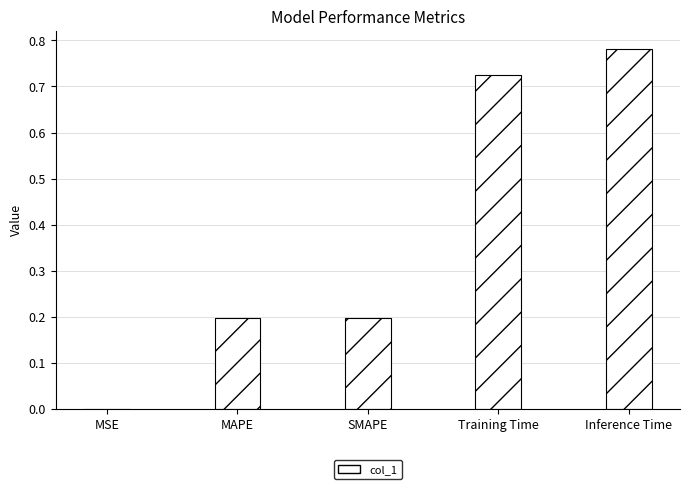

Is it true that the value at SMAPE is 0.3?

False